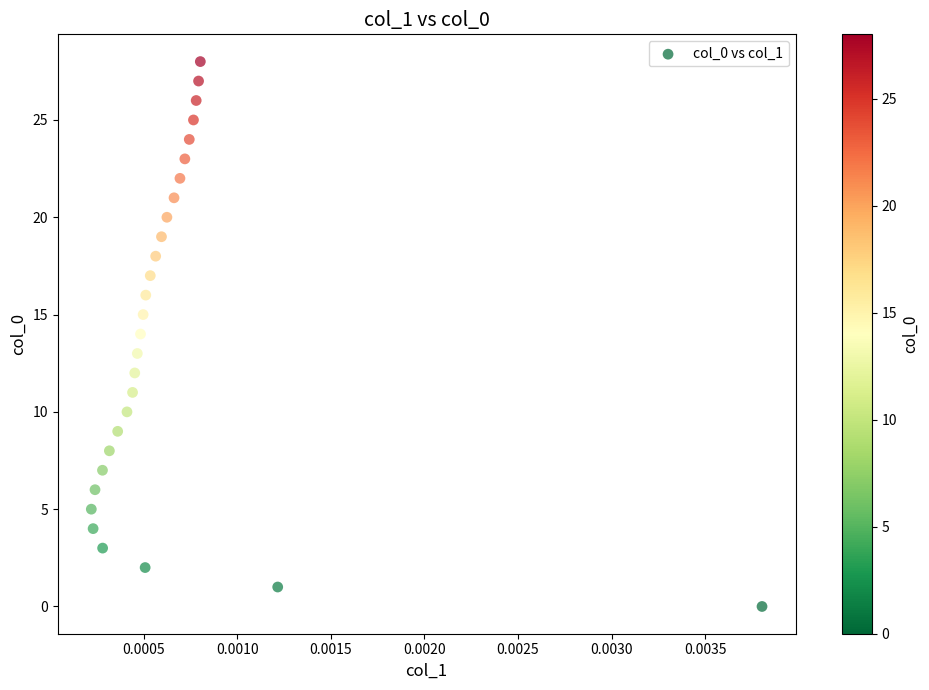

What is the range of Y values (max minus min)?

28